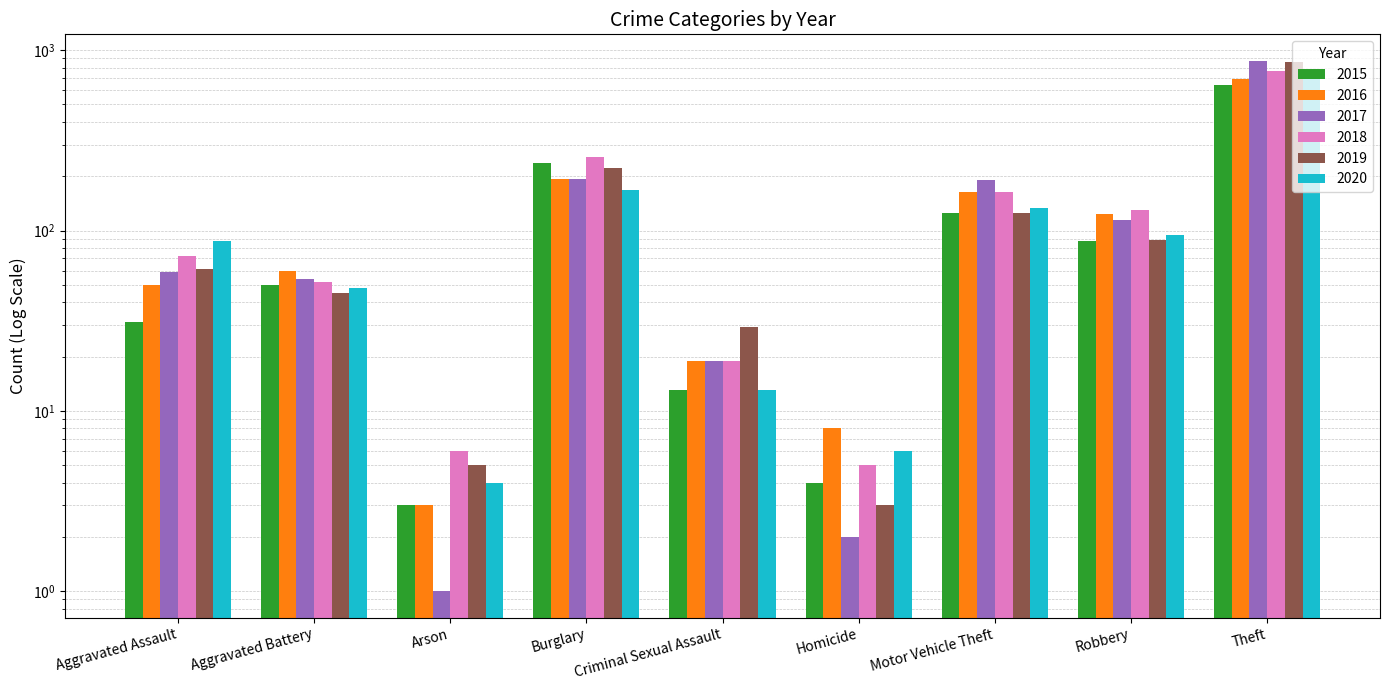

What value does the 2018 series have at Arson?

6